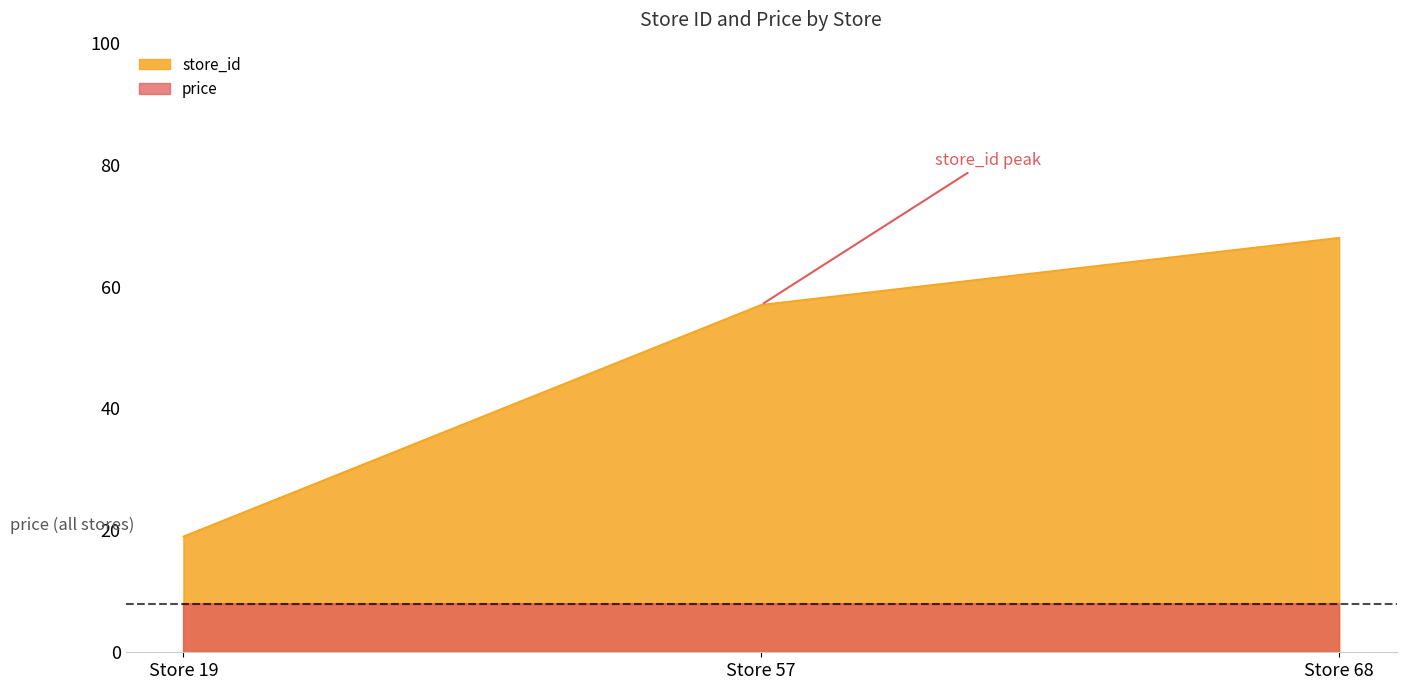

What is the greatest value displayed?

68.0